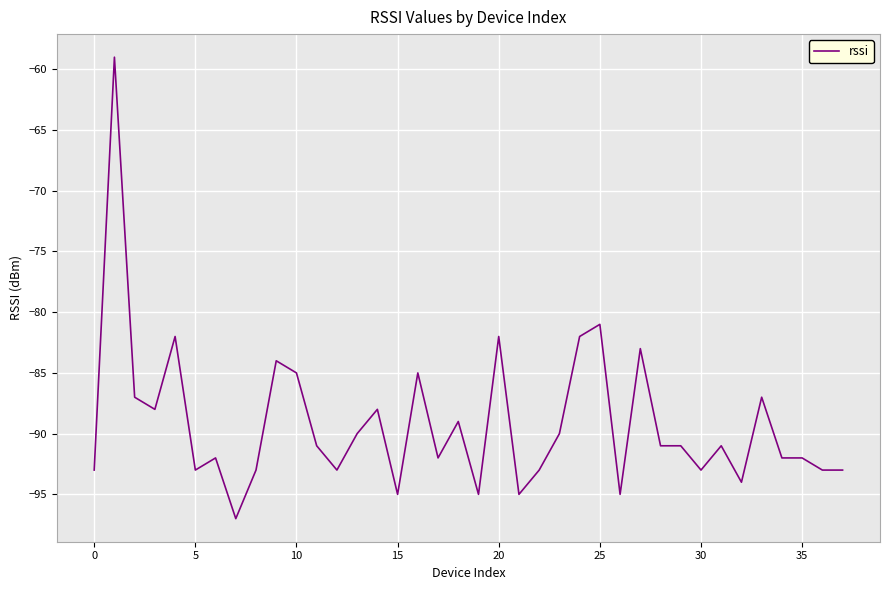

Does the chart display data point markers on the line(s)?

No